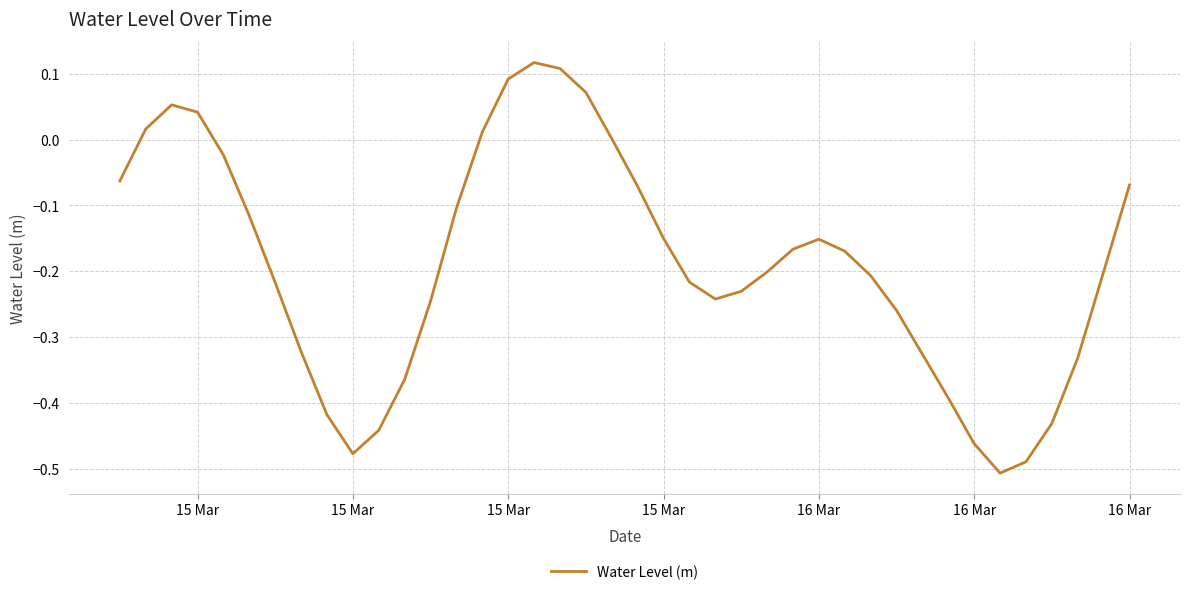

What is the difference between the maximum and minimum values?

0.6